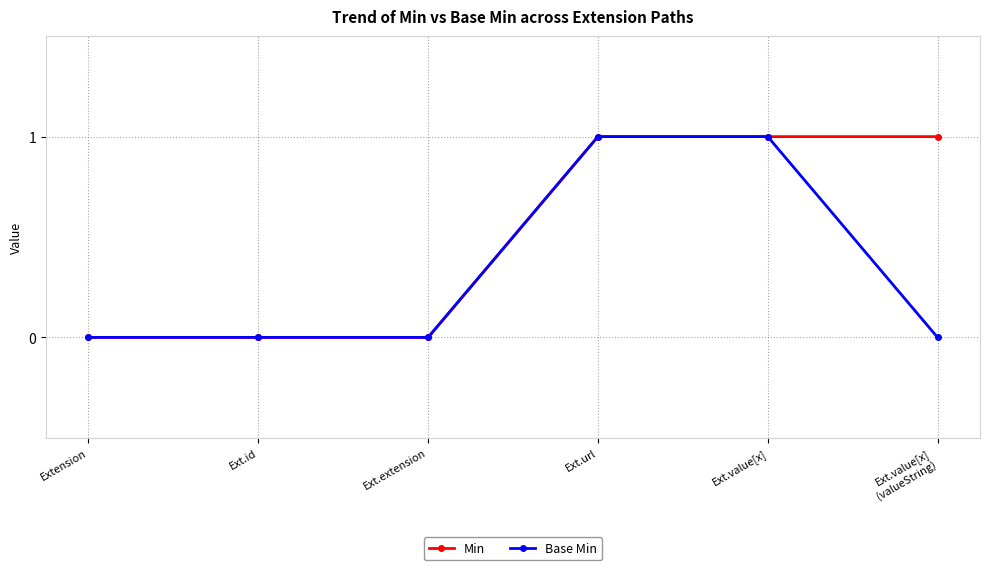

The value of Min at Ext.value[x] is 0. True or false?

False